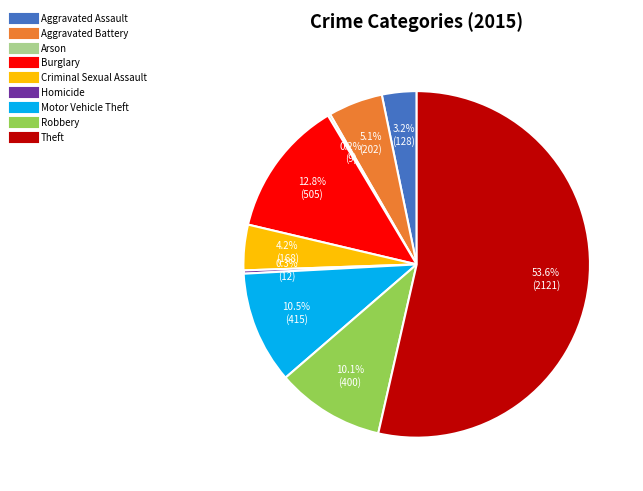

Does Theft represent more than half of the total?

Yes